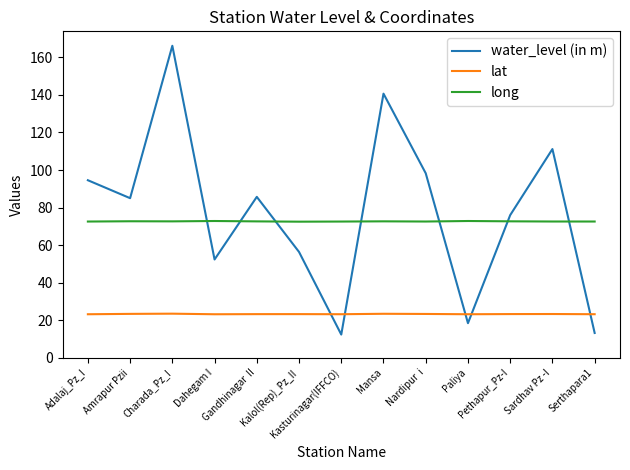

At which category is the sum across all series the highest?

Charada_Pz_I